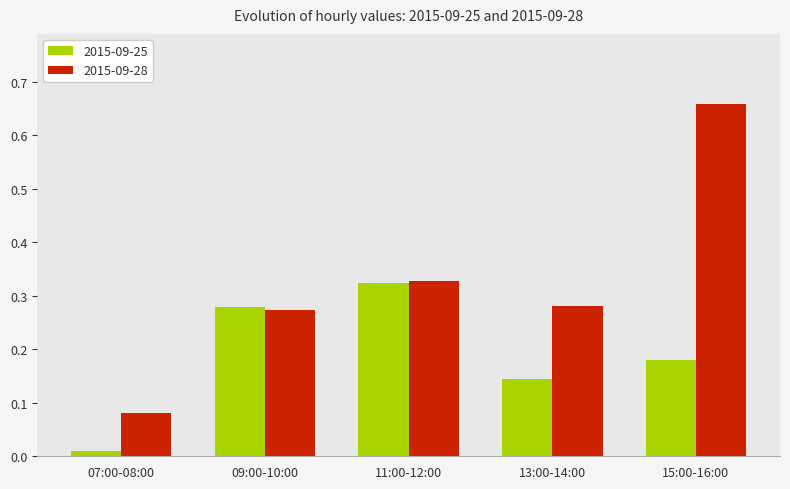

The value of 2015-09-28 at 09:00-10:00 is 0.2. True or false?

False